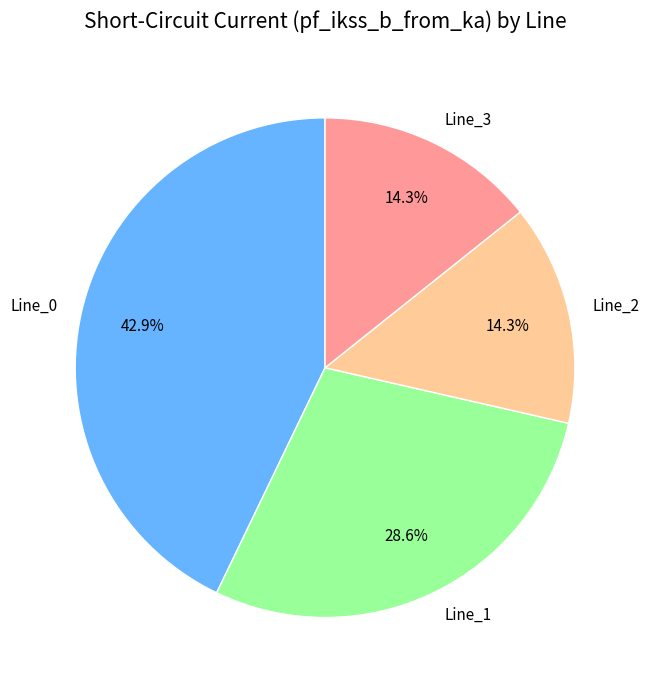

Is the sum of Line_3 and Line_0 greater than half?

Yes